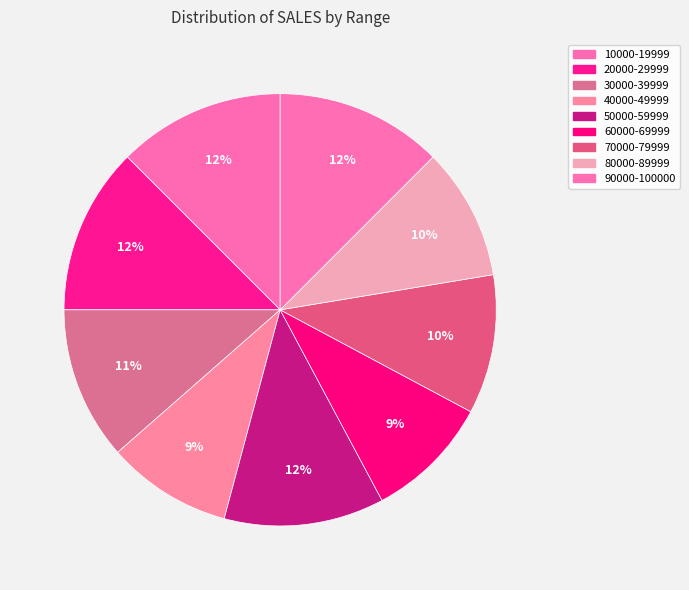

What percentage is the 40000-49999 slice, to the nearest percent?

9%